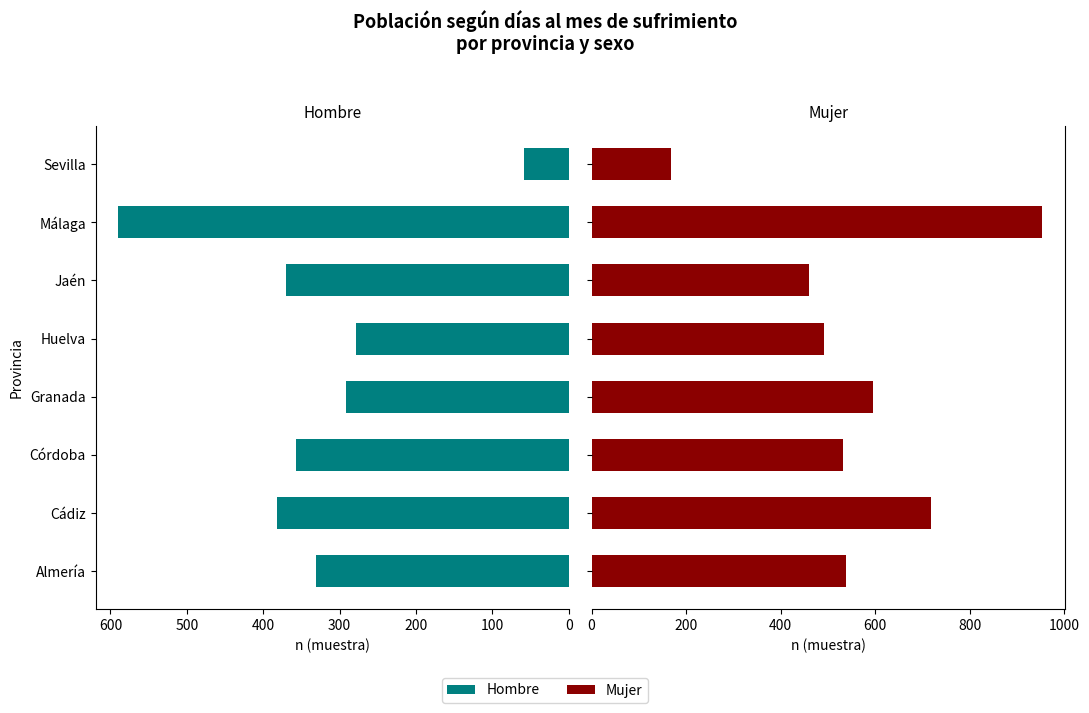

Which series has the largest total across all categories?

Mujer